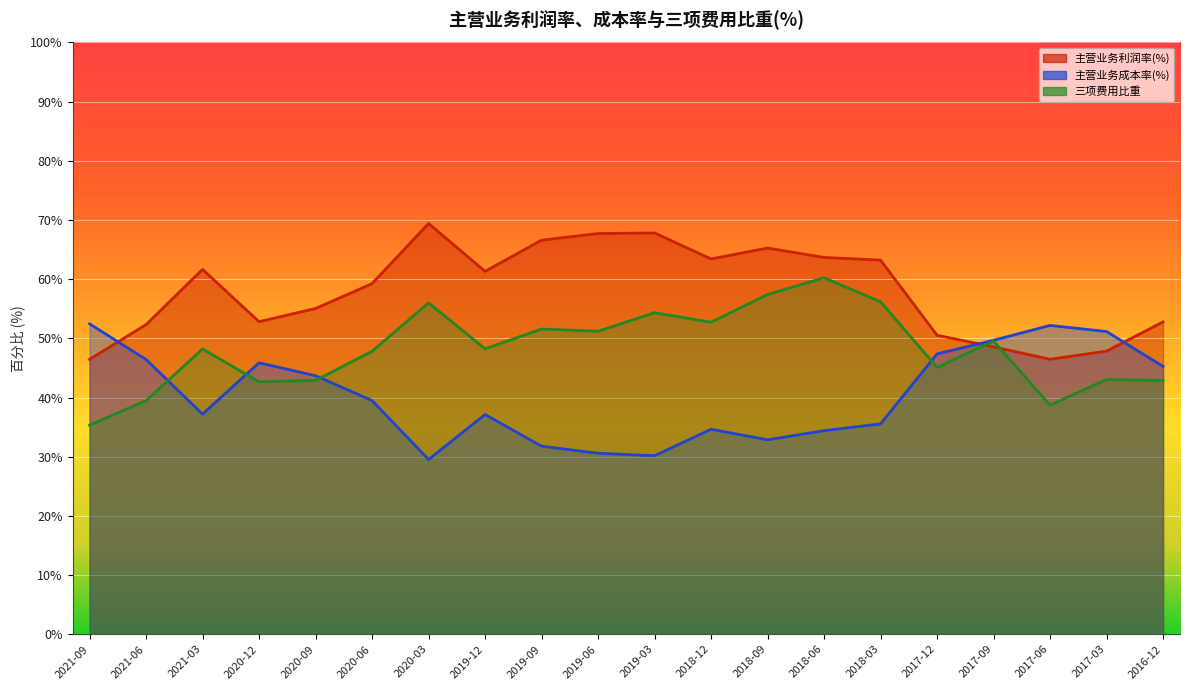

Which series ends up on top after the final intersection of 主营业务成本率(%) and 三项费用比重?

主营业务成本率(%)